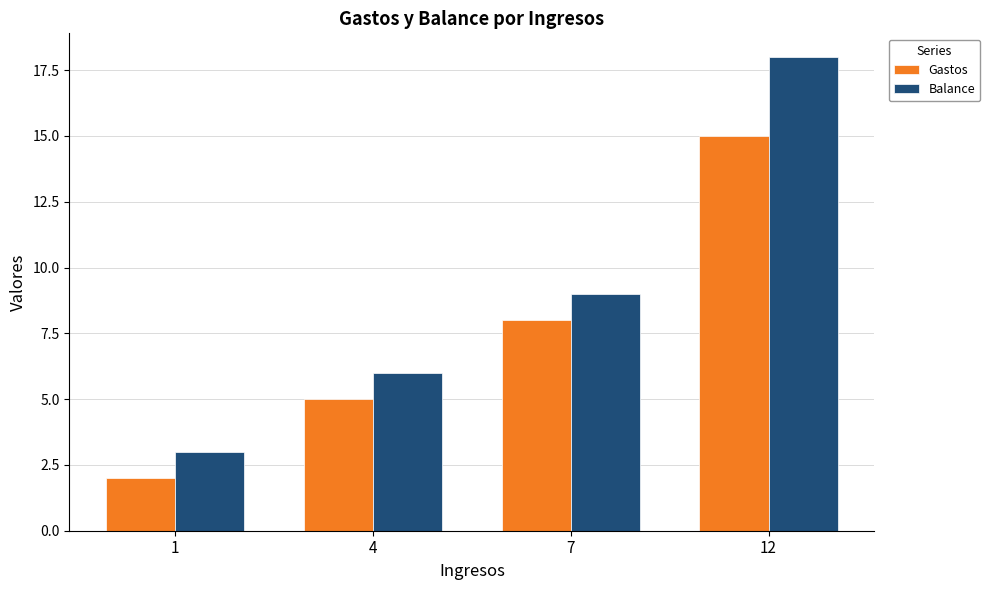

Is it true that Balance equals 9 at 7?

True